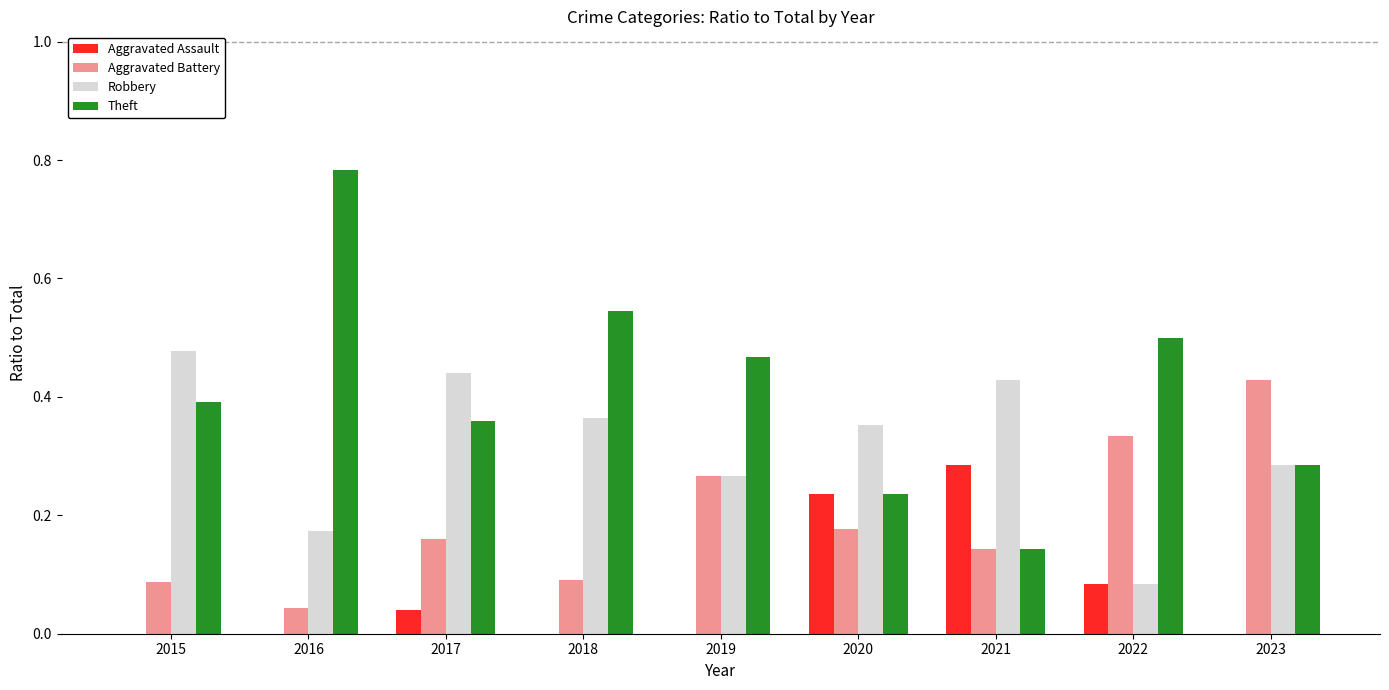

Between 2016 and 2021, which series saw the biggest shift?

Theft